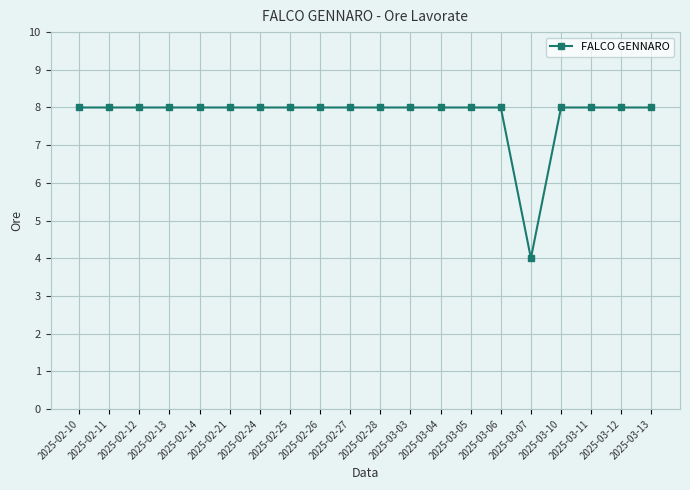

Reading left to right, list all the values displayed in this chart.

2025-02-10=8	2025-02-11=8	2025-02-12=8	2025-02-13=8	2025-02-14=8	2025-02-21=8	2025-02-24=8	2025-02-25=8	2025-02-26=8	2025-02-27=8	2025-02-28=8	2025-03-03=8	2025-03-04=8	2025-03-05=8	2025-03-06=8	2025-03-07=4	2025-03-10=8	2025-03-11=8	2025-03-12=8	2025-03-13=8